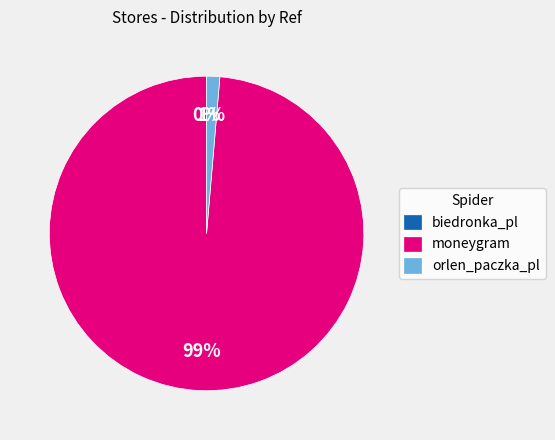

What is the largest slice in the pie chart?

moneygram